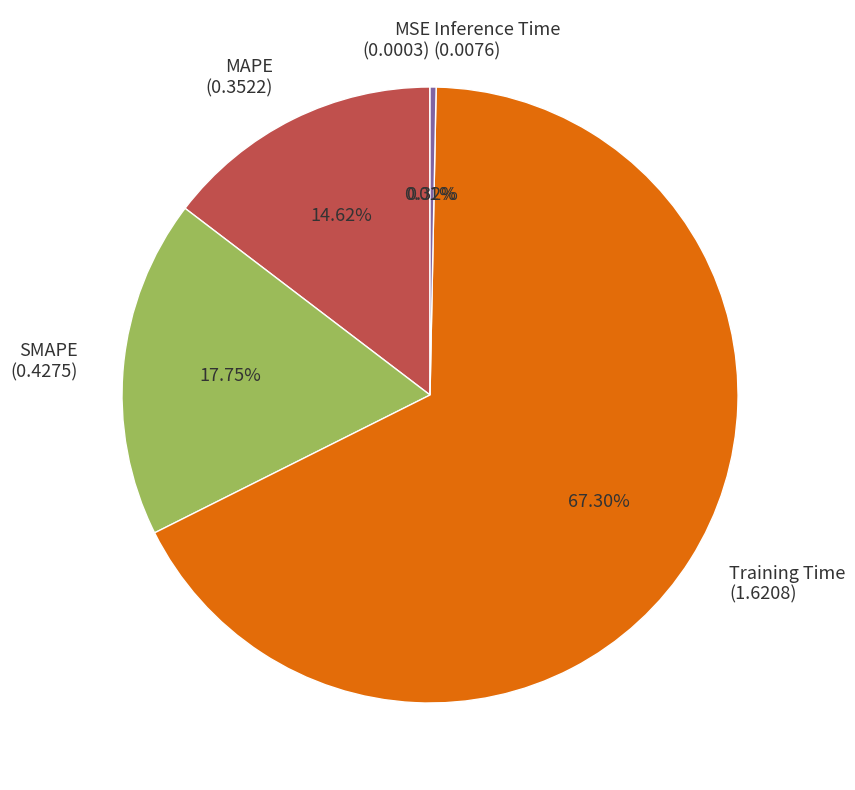

What percentage do Training Time and SMAPE together represent?

85.0%